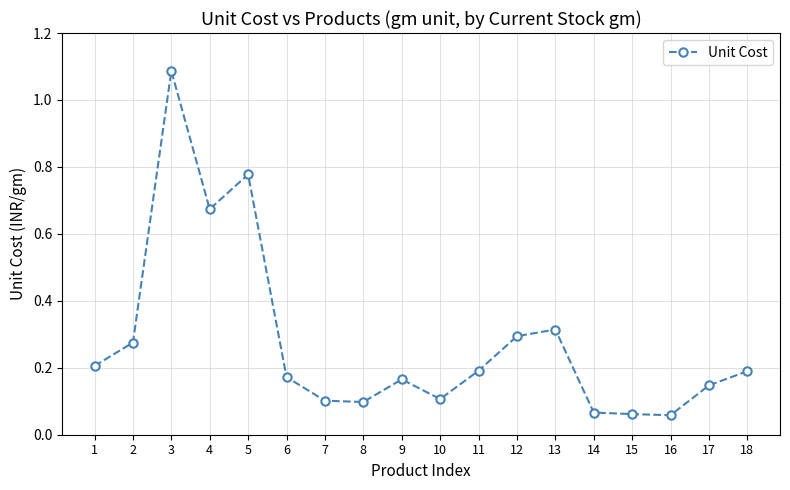

Which label corresponds to the largest value in the chart?

3